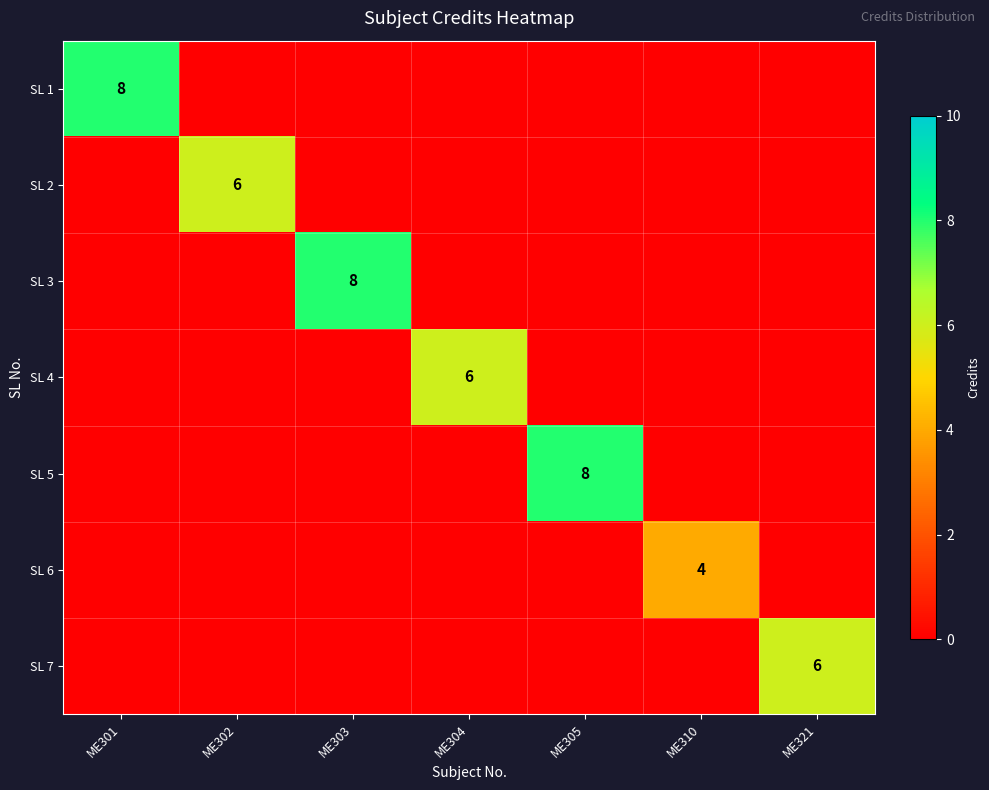

Is it true that SL 5 equals 8 at ME305?

True